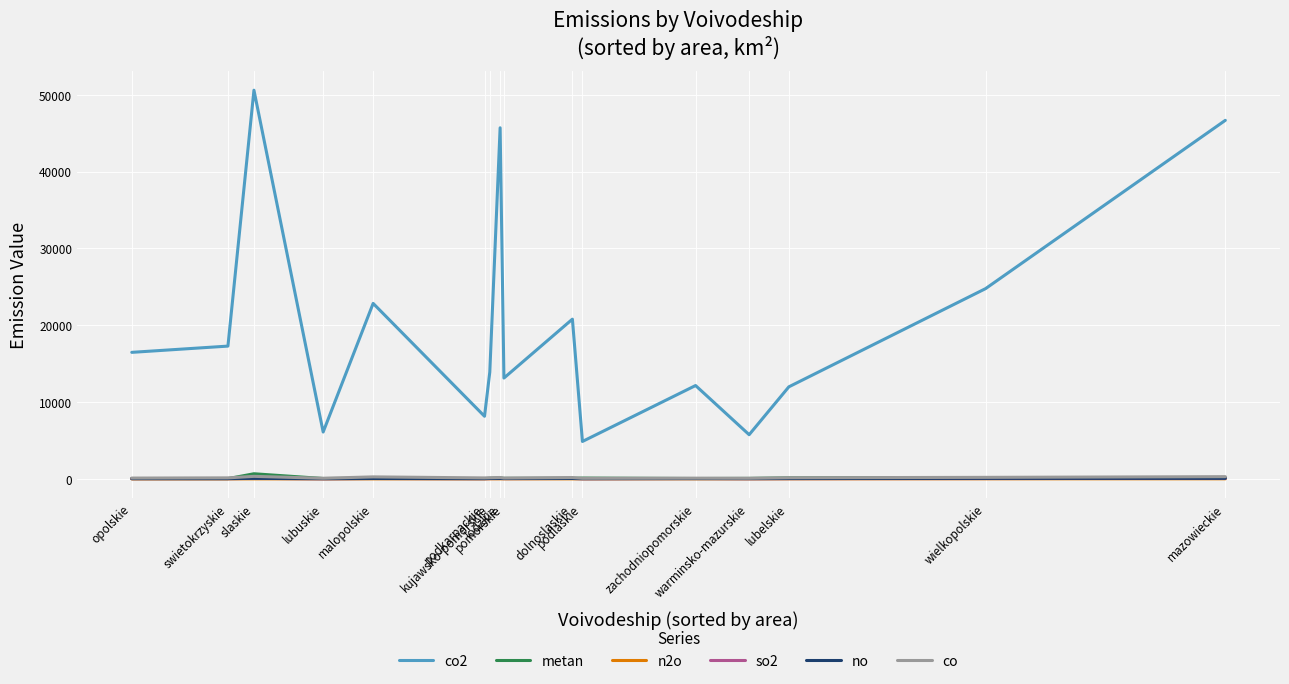

True or false: co2 has more than 0 interior local peaks.

True